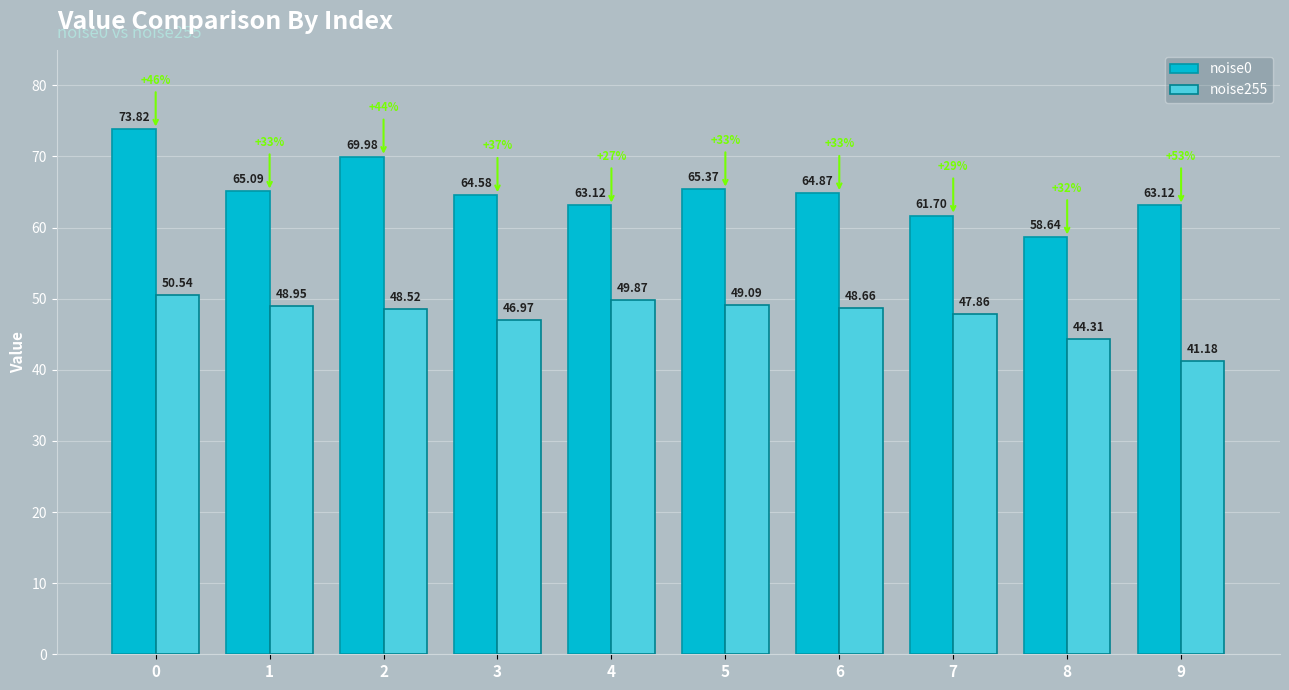

Count the number of categories in the chart.

10